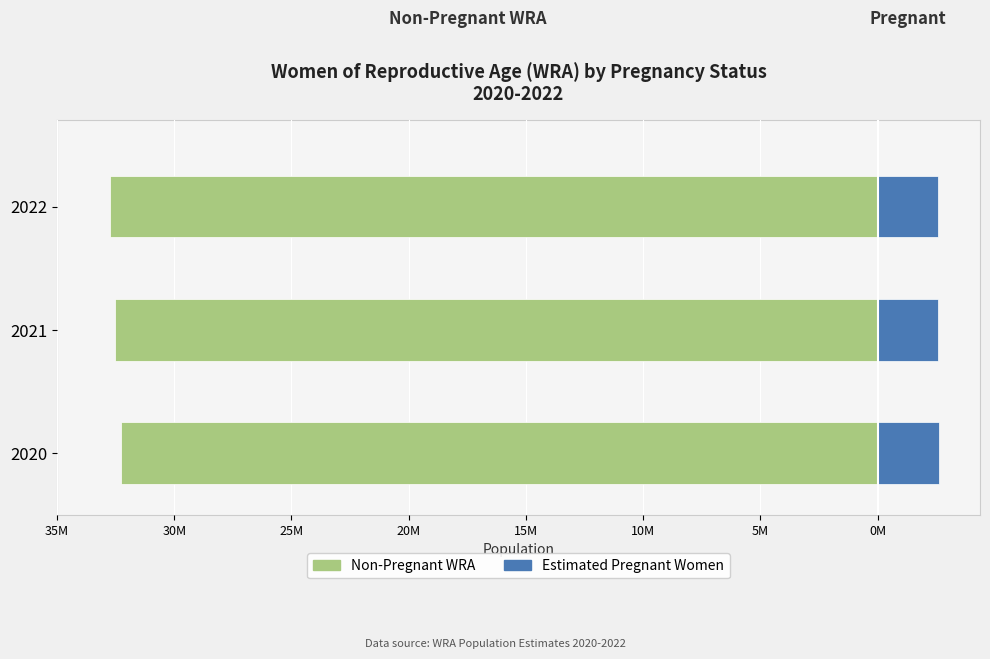

How many groups of bars are there?

3